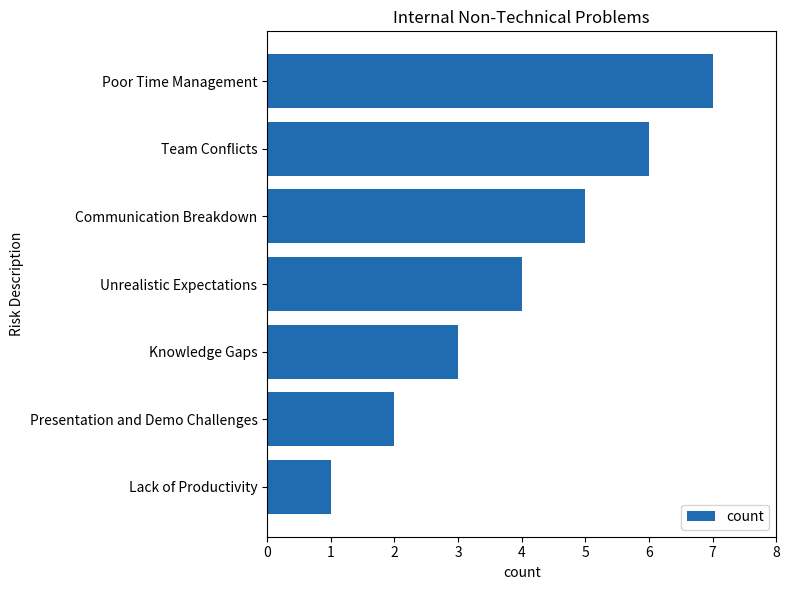

How many bars are there in total?

7